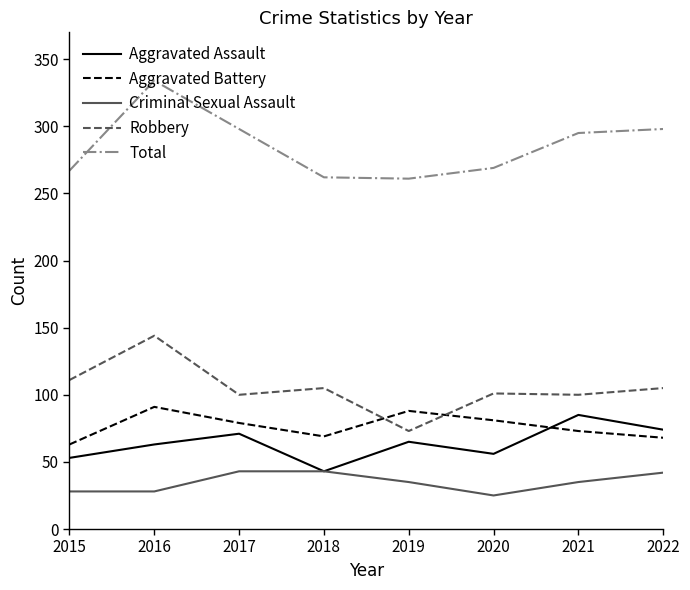

Rank the series at 2019 from highest to lowest value.

Total, Aggravated Battery, Robbery, Aggravated Assault, Criminal Sexual Assault